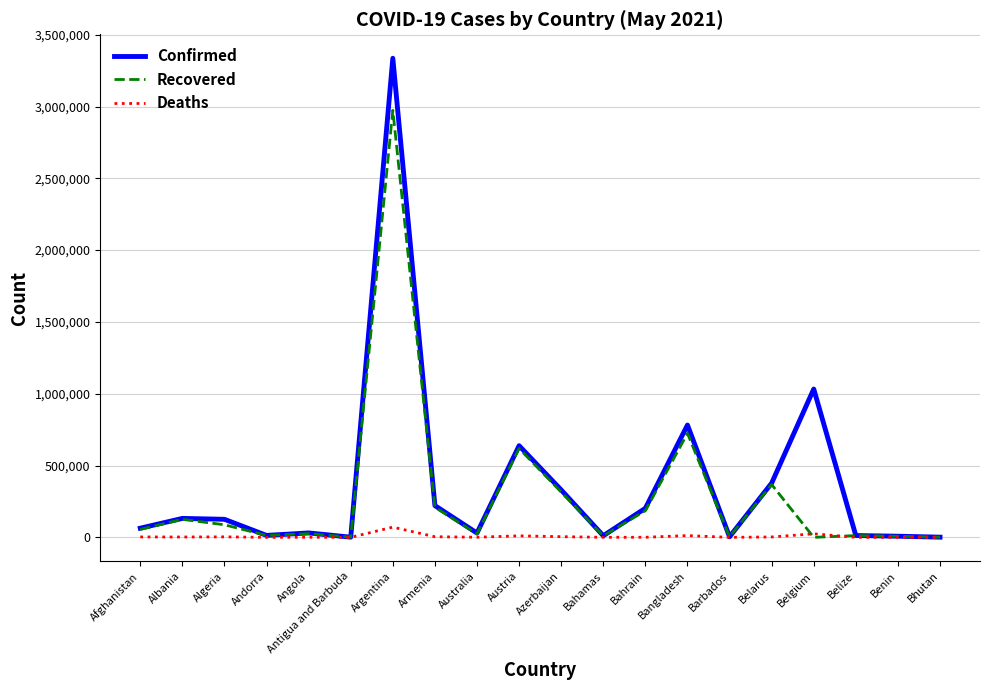

What is the greatest value displayed?

3335965